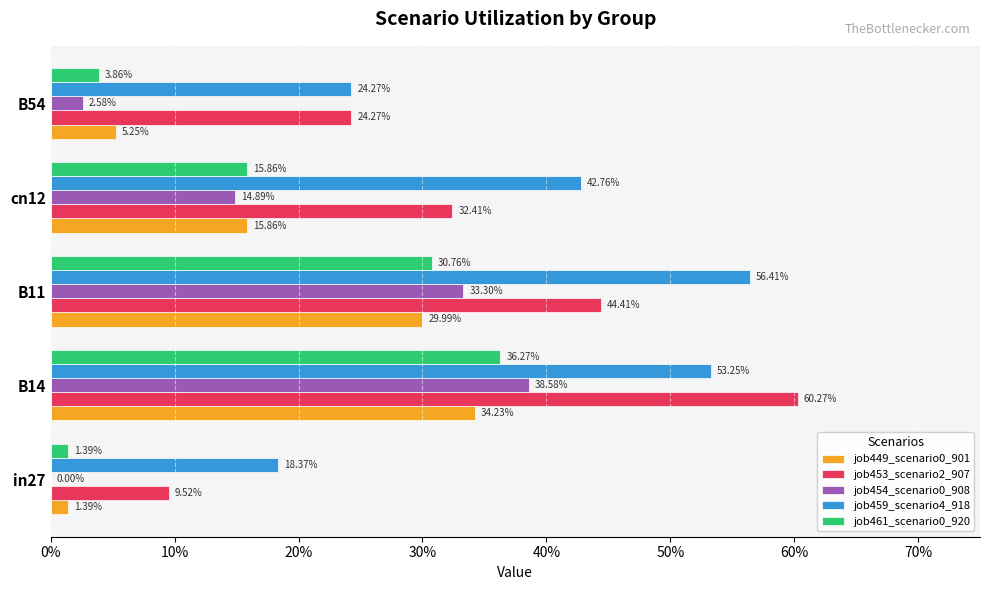

How many bars are there in total?

25